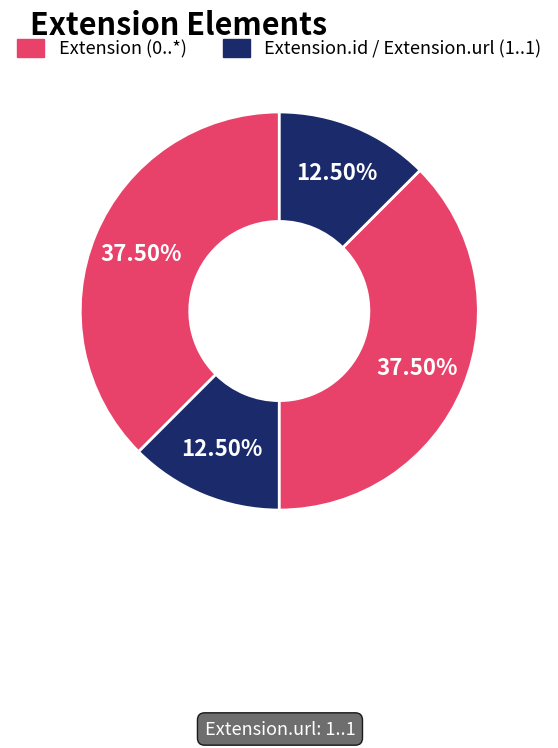

How many slices are in this pie chart?

4